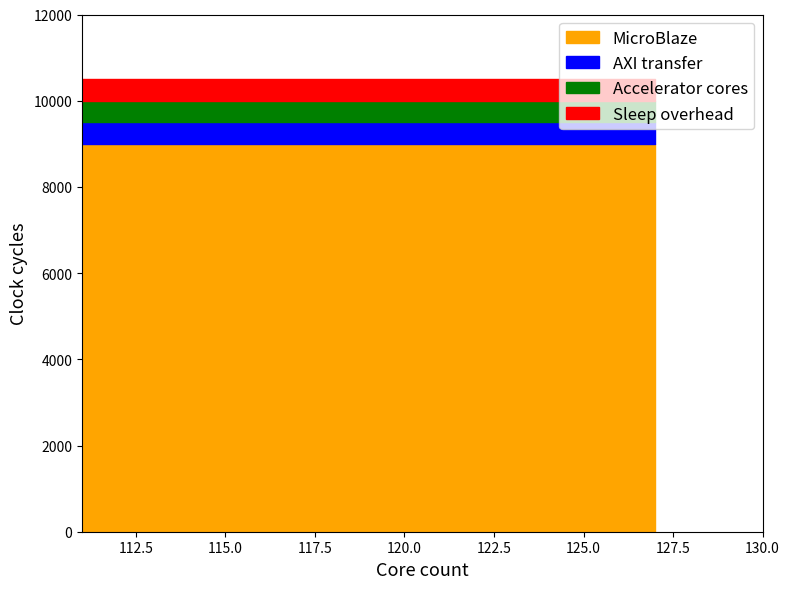

Does the chart have visible grid lines?

No